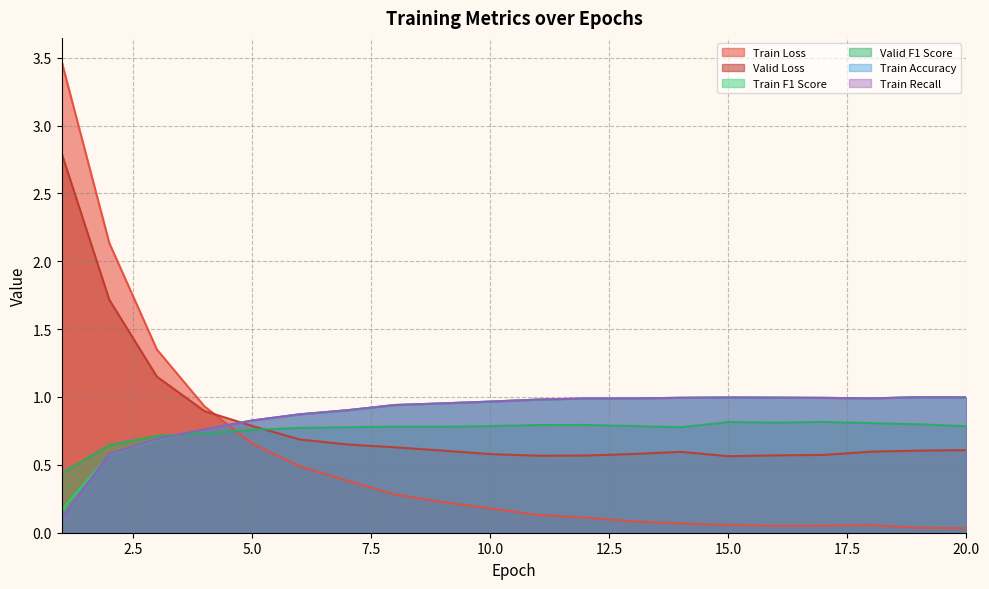

What is the average value of the Train Loss series?

0.5